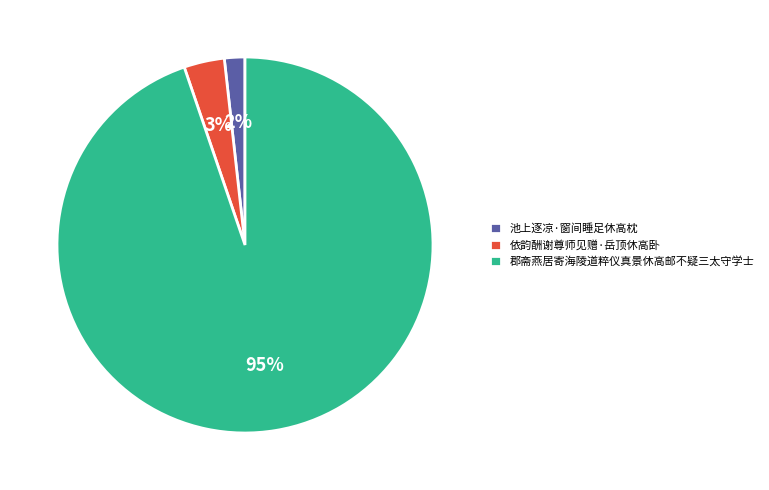

What is the smallest slice in the pie chart?

池上逐凉·窗间睡足休高枕